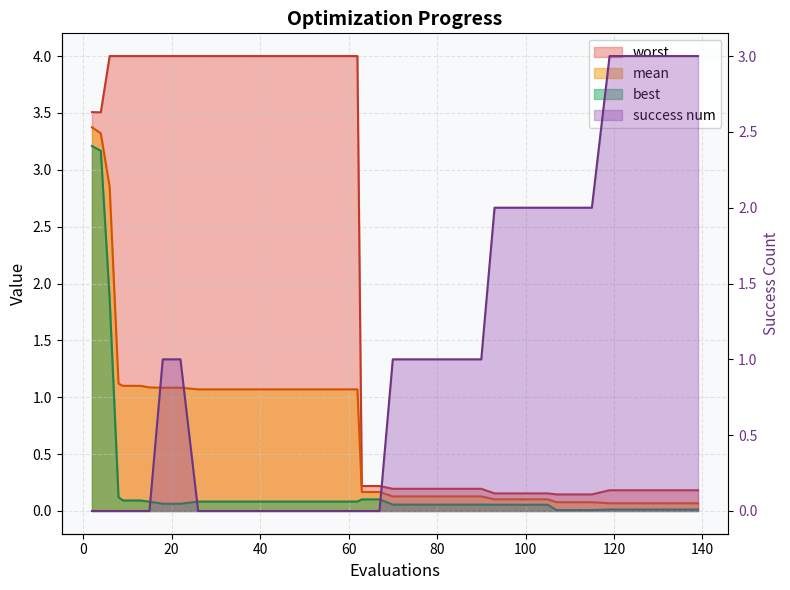

What is the average value of the success num series?

1.0